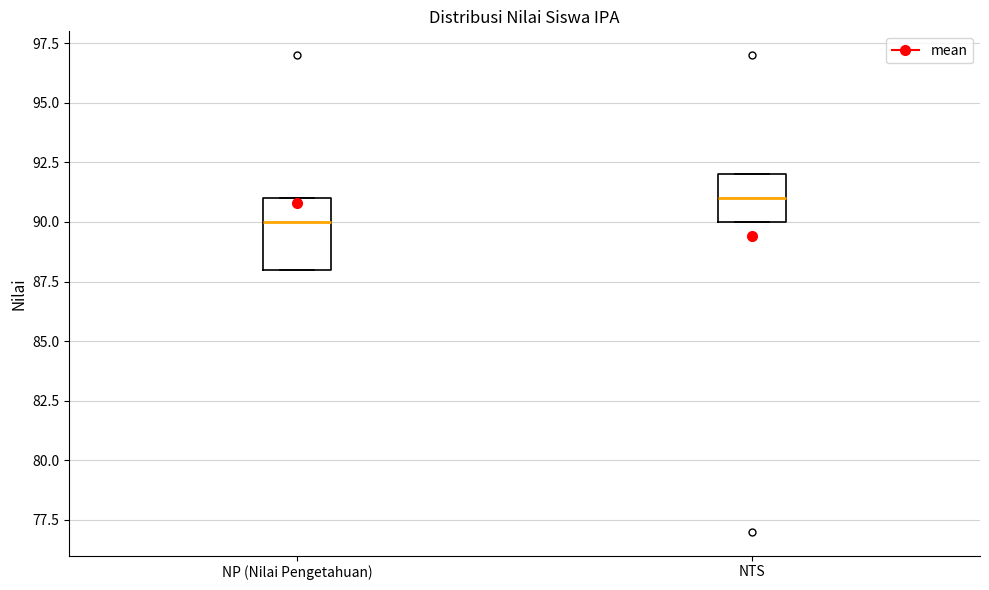

Reading left to right, transcribe this box plot: for each box, give where its median line is, the range the box spans, and where its two whiskers end, as read against the y-axis. The values are not printed on the chart, so give them approximately, as read against the axis.

NP (Nilai Pengetahuan): median 90, box 88 to 91, whiskers 88 to 91
NTS: median 91, box 90 to 92, whiskers 90 to 92